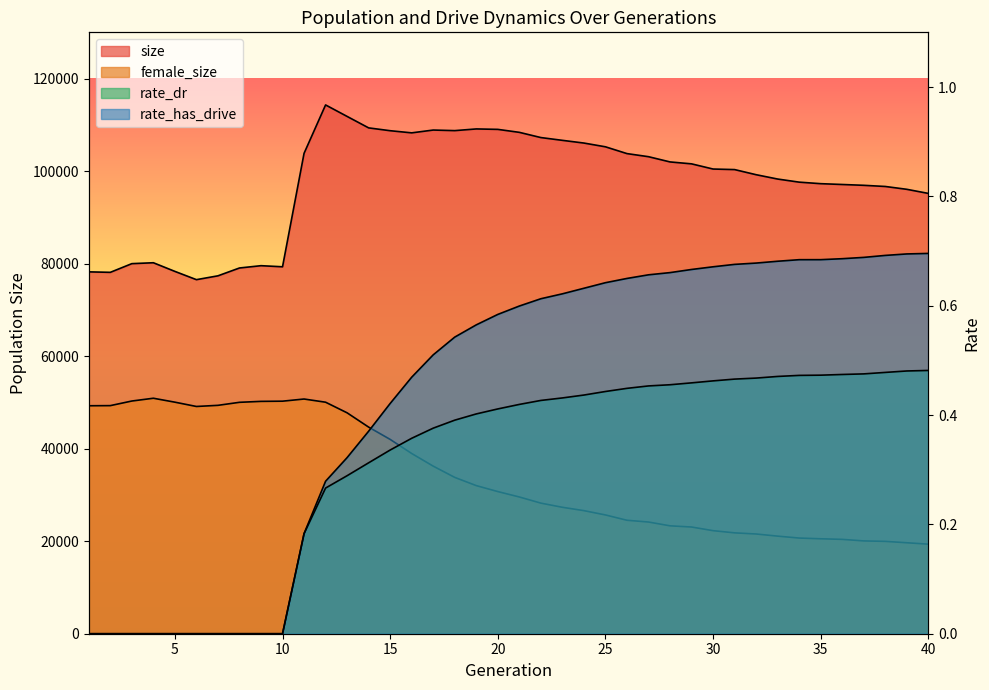

Reading left to right, what are all the values shown in this chart?

size: 78224.0	78119.0	79998.0	80193.0	78323.0	76538.0	77366.0	79060.0	79557.0	79320.0	103841.0	114305.0	111822.0	109345.0	108734.0	108271.0	108877.0	108753.0	109117.0	109023.0	108381.0	107254.0	106652.0	106067.0	105256.0	103787.0	103118.0	101987.0	101570.0	100450.0	100331.0	99224.0	98286.0	97616.0	97285.0	97109.0	96930.0	96680.0	96066.0	95180.0
female_size: 49278.0	49306.0	50301.0	50903.0	50053.0	49123.0	49369.0	50023.0	50226.0	50268.0	50735.0	50045.0	47750.0	44662.0	42004.0	38959.0	36226.0	33792.0	32018.0	30728.0	29560.0	28231.0	27331.0	26606.0	25675.0	24526.0	24145.0	23324.0	23067.0	22277.0	21806.0	21557.0	21095.0	20681.0	20524.0	20396.0	20062.0	19964.0	19664.0	19358.0
rate_dr: 0.0	0.0	0.0	0.0	0.0	0.0	0.0	0.0	0.0	0.0	0.2	0.3	0.3	0.3	0.3	0.4	0.4	0.4	0.4	0.4	0.4	0.4	0.4	0.4	0.4	0.4	0.5	0.5	0.5	0.5	0.5	0.5	0.5	0.5	0.5	0.5	0.5	0.5	0.5	0.5
rate_has_drive: 0.0	0.0	0.0	0.0	0.0	0.0	0.0	0.0	0.0	0.0	0.2	0.3	0.3	0.4	0.4	0.5	0.5	0.5	0.6	0.6	0.6	0.6	0.6	0.6	0.6	0.6	0.7	0.7	0.7	0.7	0.7	0.7	0.7	0.7	0.7	0.7	0.7	0.7	0.7	0.7